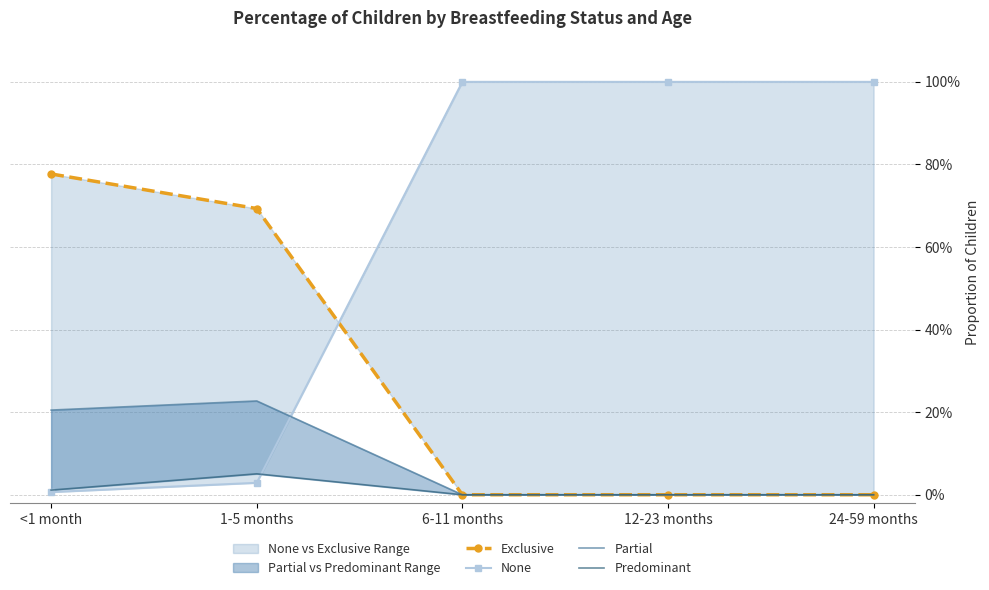

What is the difference between the highest and lowest values at 24-59 months?

1.0